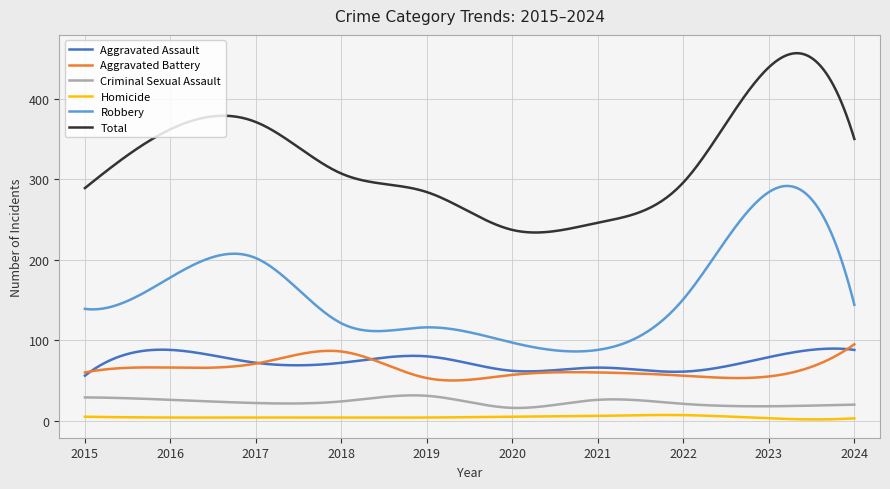

What is the minimum value for Total?

233.8